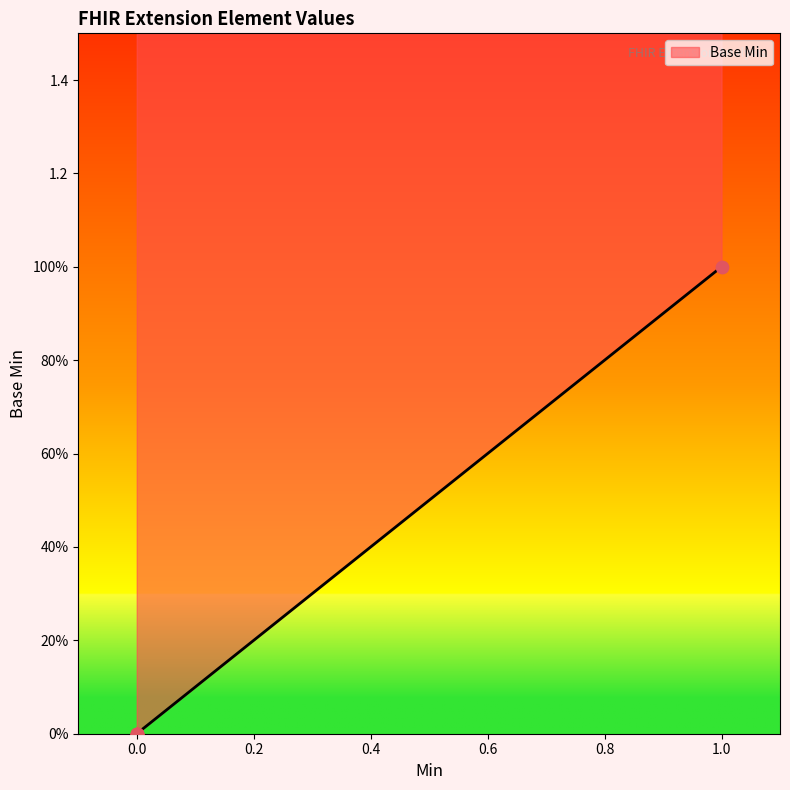

What is the change in value from 0.0 to 1.0?

+1